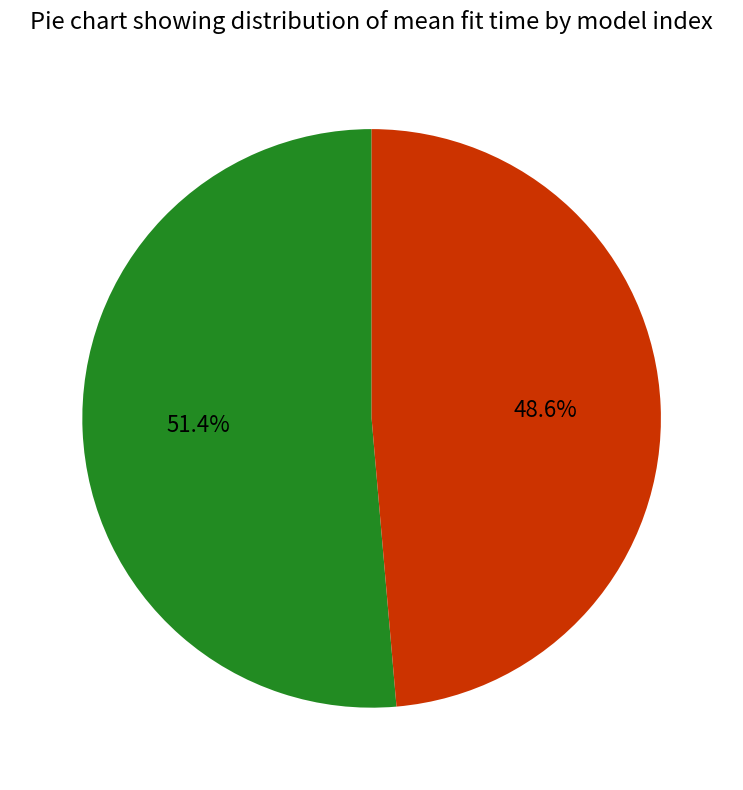

Is there a majority slice in this chart?

Yes